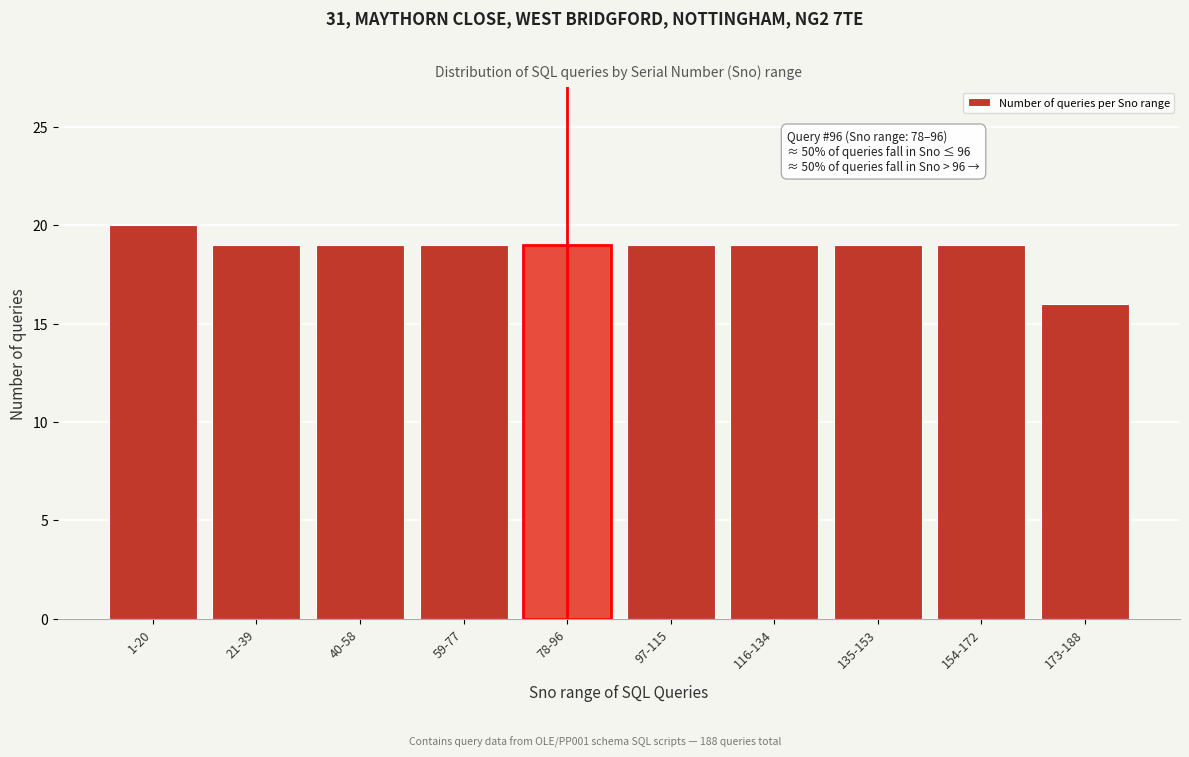

Reading right to left, what are all the values shown in this chart?

16	19	19	19	19	19	19	19	19	20